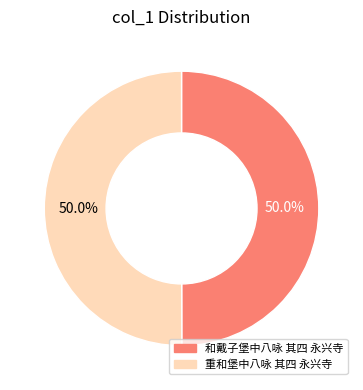

Is it true that 和戴子堡中八咏 其四 永兴寺 is 50% of the pie?

True